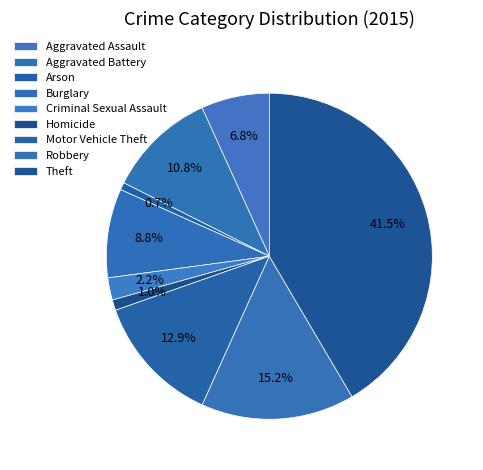

To the nearest percent, what portion does Aggravated Battery represent?

11%